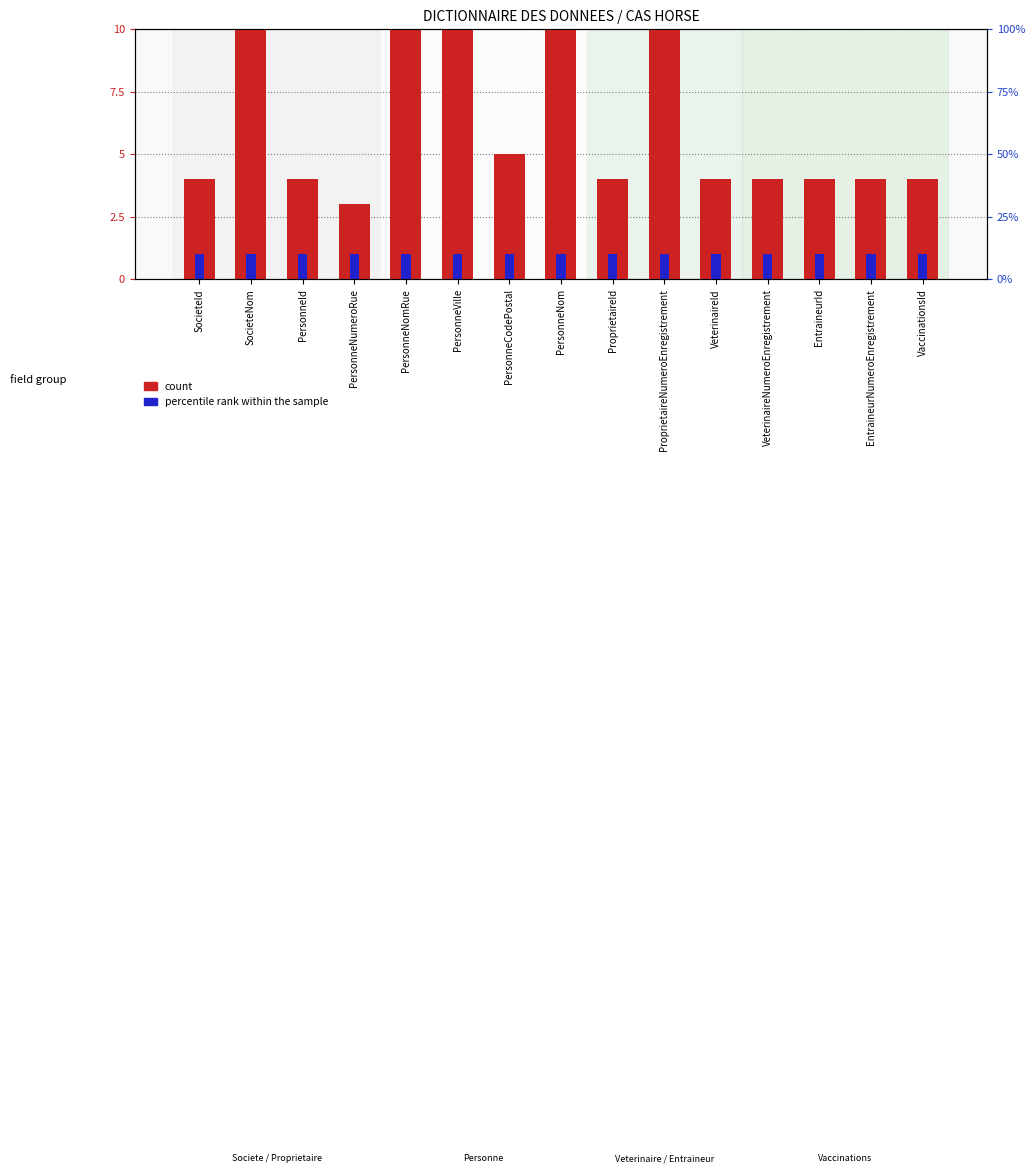

At which label does percentile rank within the sample reach its minimum?

SocieteId